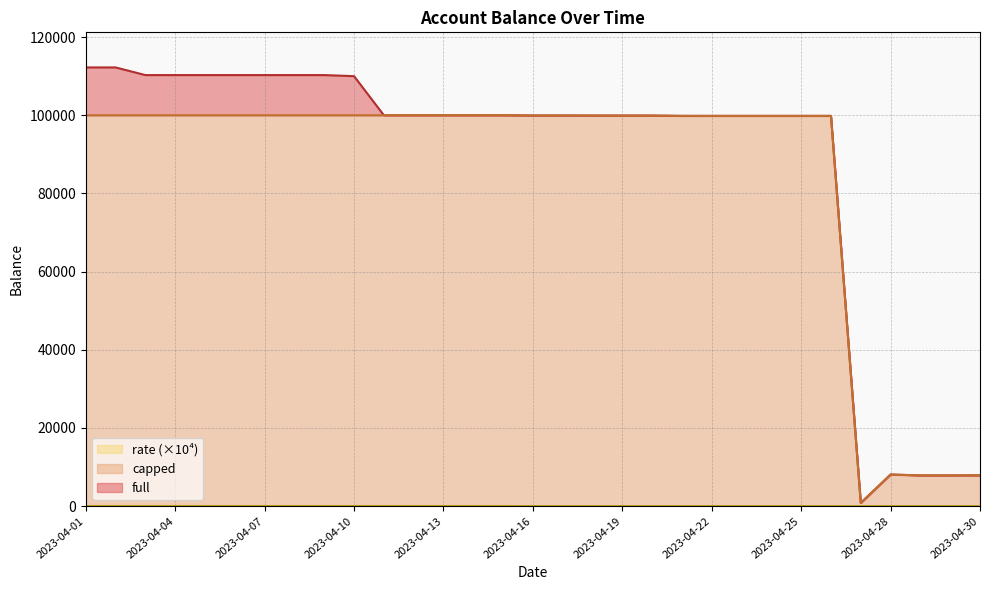

In capped, how many points are higher than both neighbors (excluding endpoints)?

4